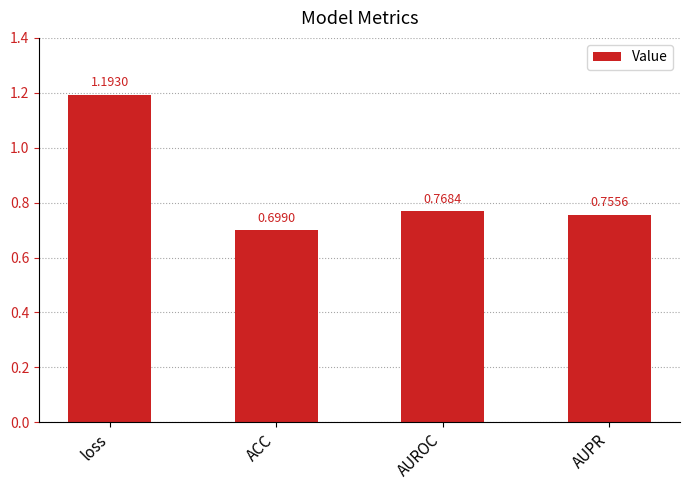

What is the sum of all values?

3.4